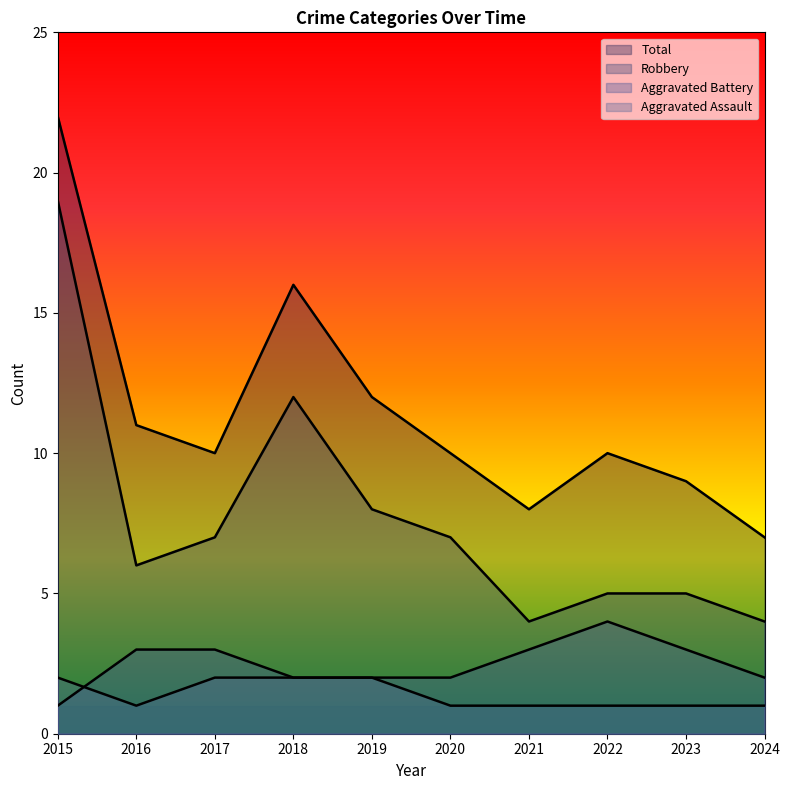

What are all the series names shown in the legend?

Aggravated Assault, Aggravated Battery, Robbery, Total